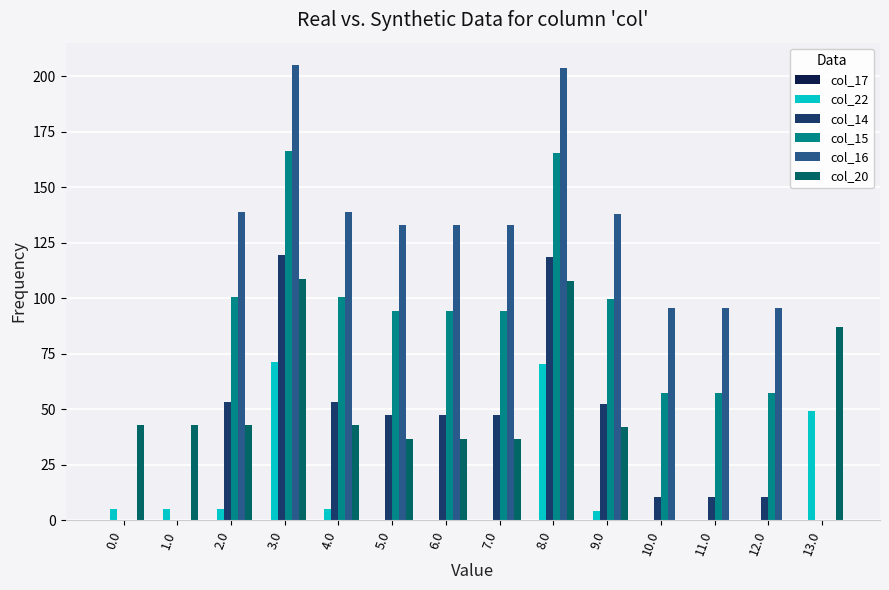

Is it true that col_15 equals 94.4 at 6.0?

True